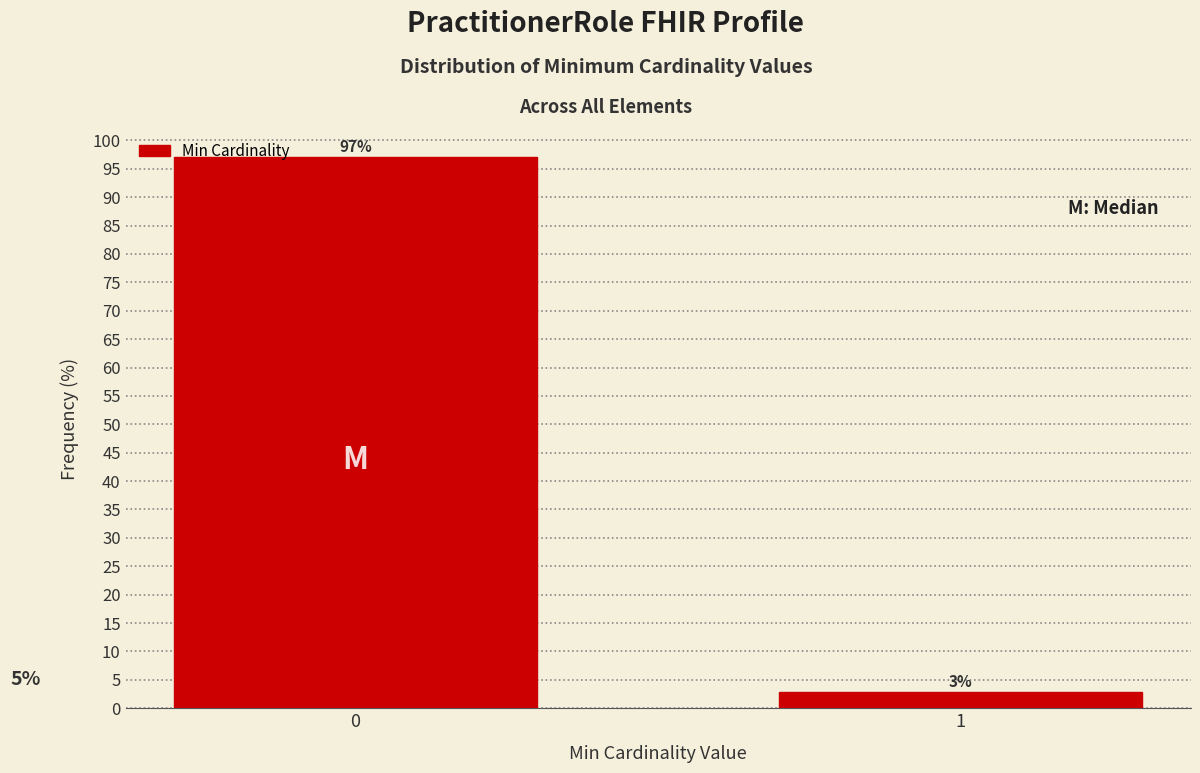

What is the maximum value shown in the chart?

97.1